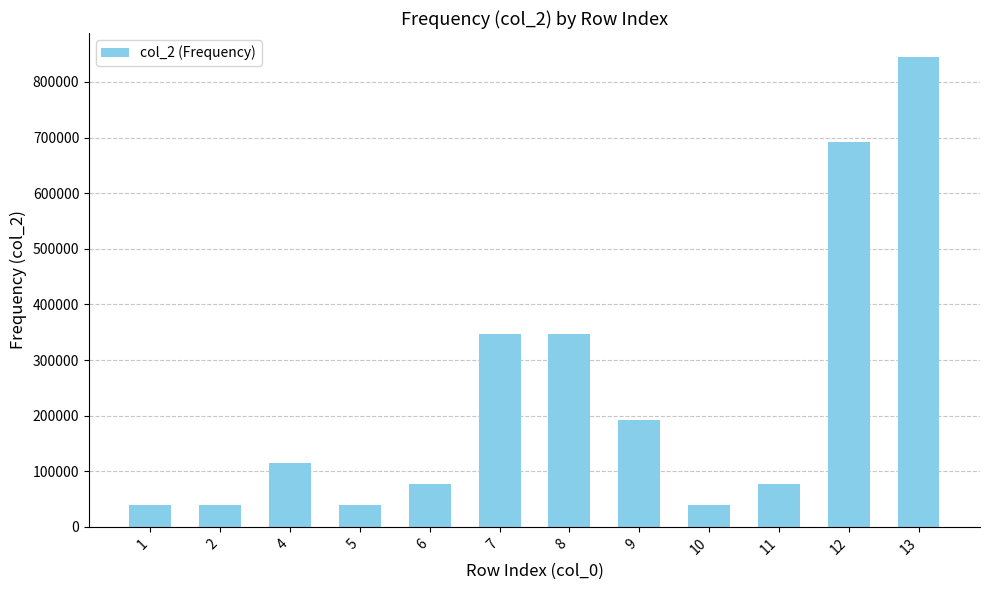

What is the value of the 3rd bar from the left?

115318.1